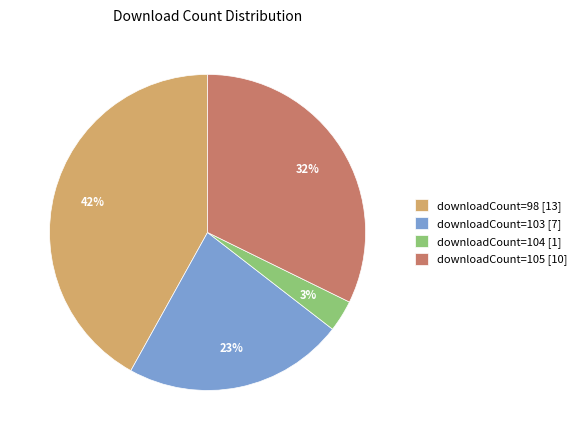

Is there any slice that represents more than half of the pie?

No